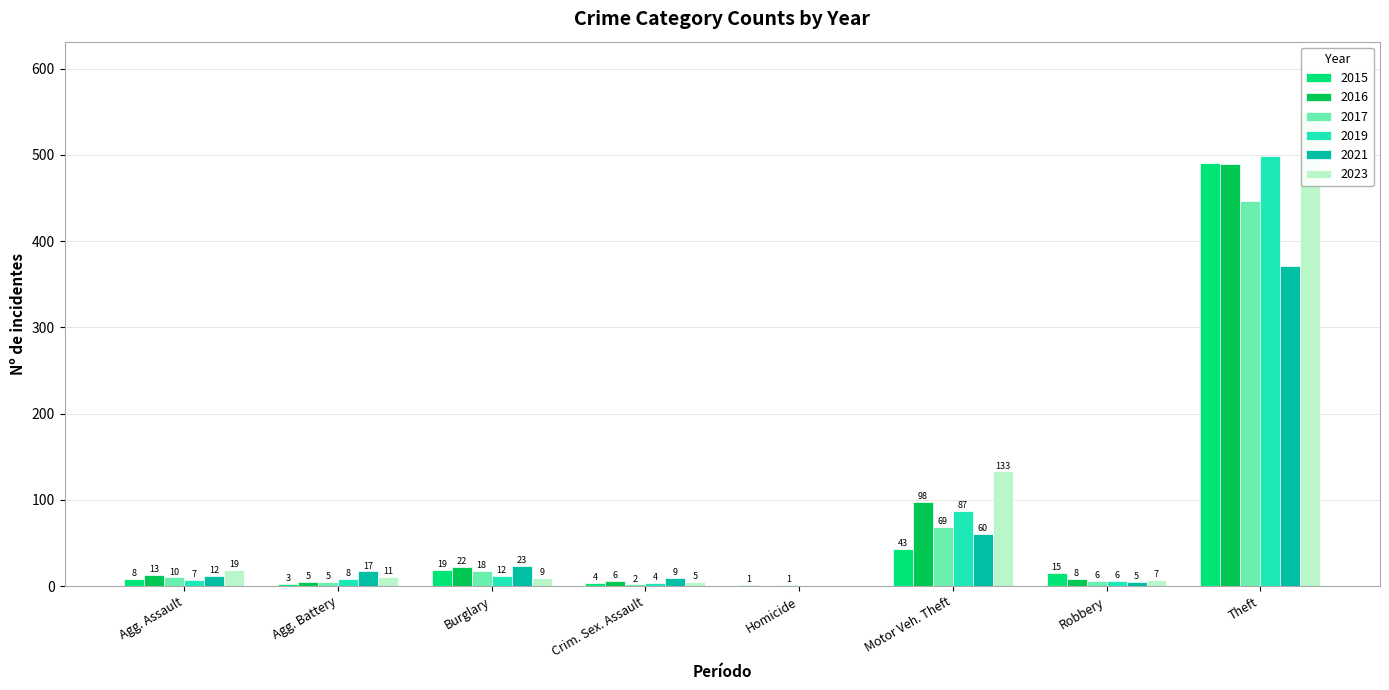

True or false: 2016 has a value of 98 at Motor Veh. Theft.

True